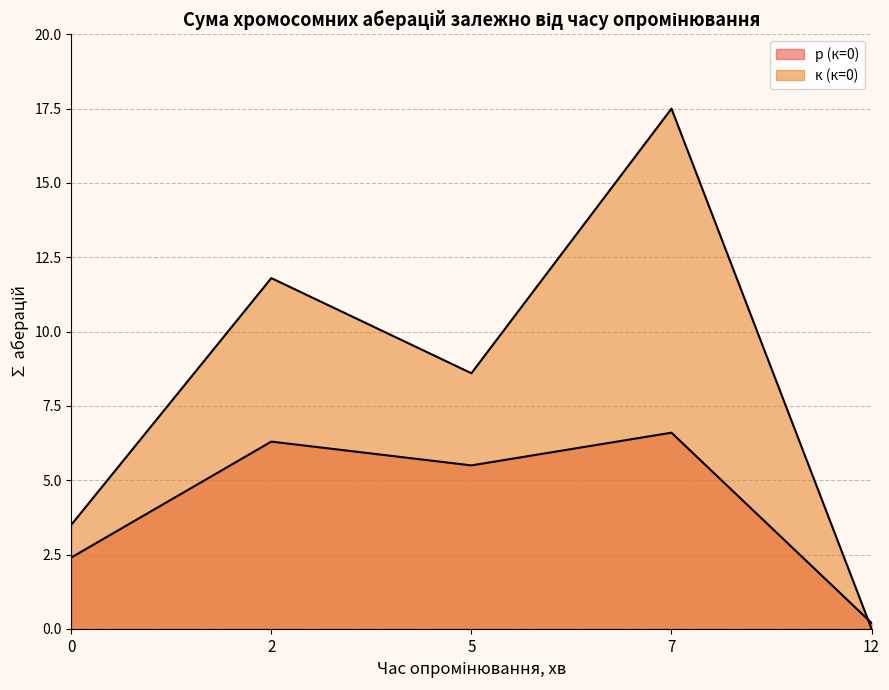

Which series has the widest spread of values?

к (к=0)